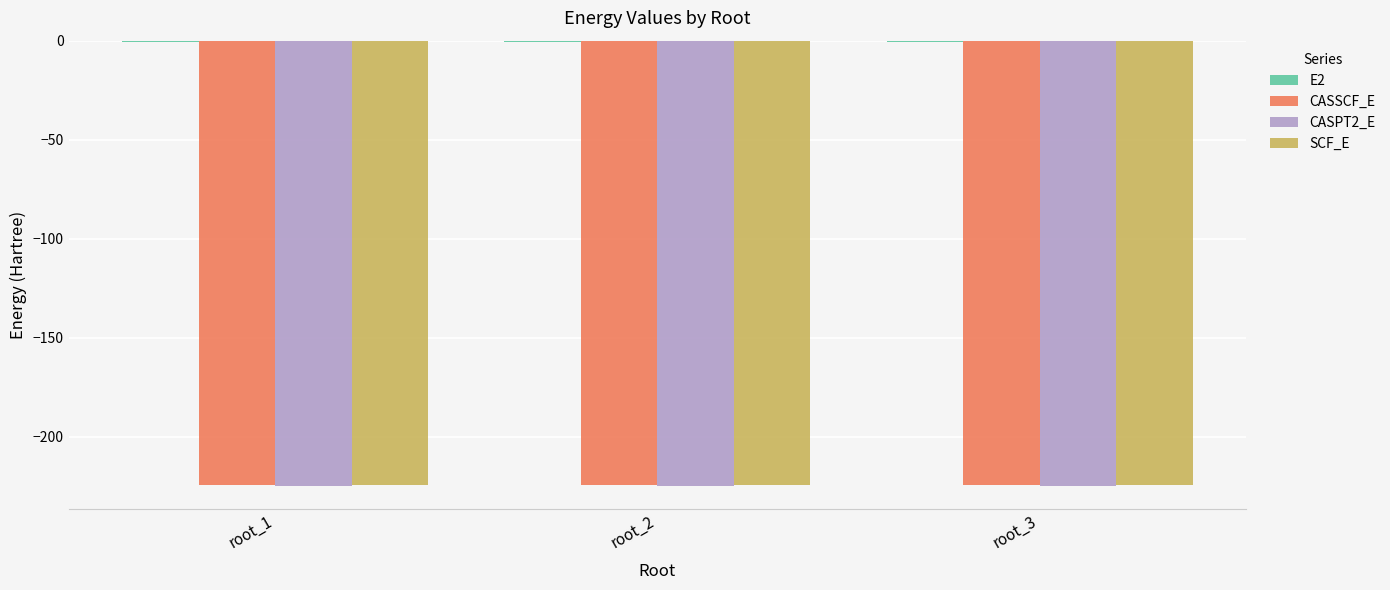

What is the maximum value for CASPT2_E?

-225.1